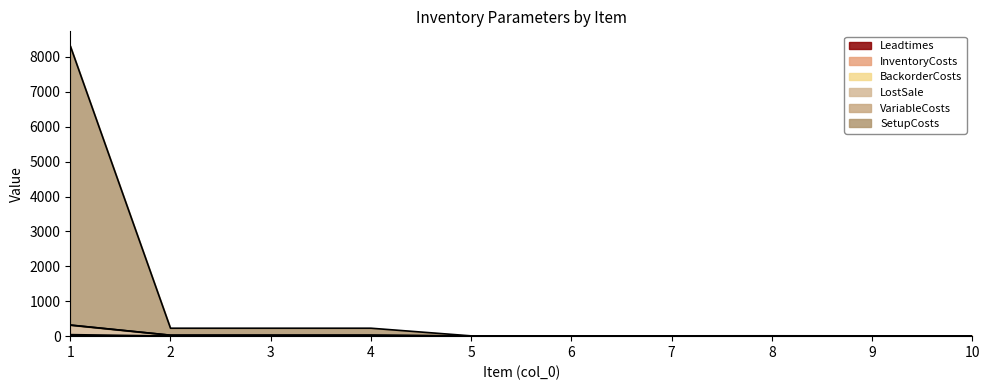

Which series has the largest total across all categories?

SetupCosts